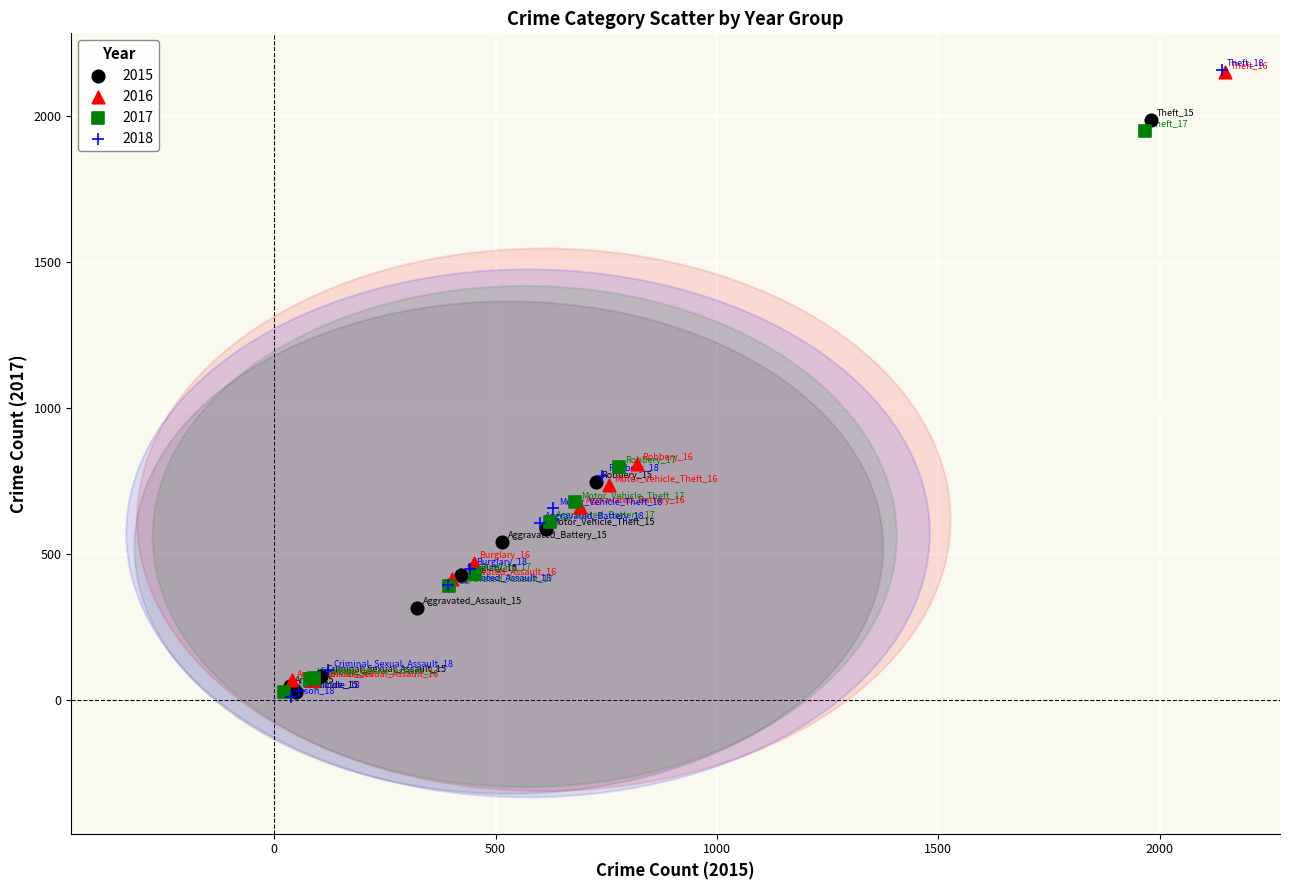

Which series has the widest spread of Y values?

2018